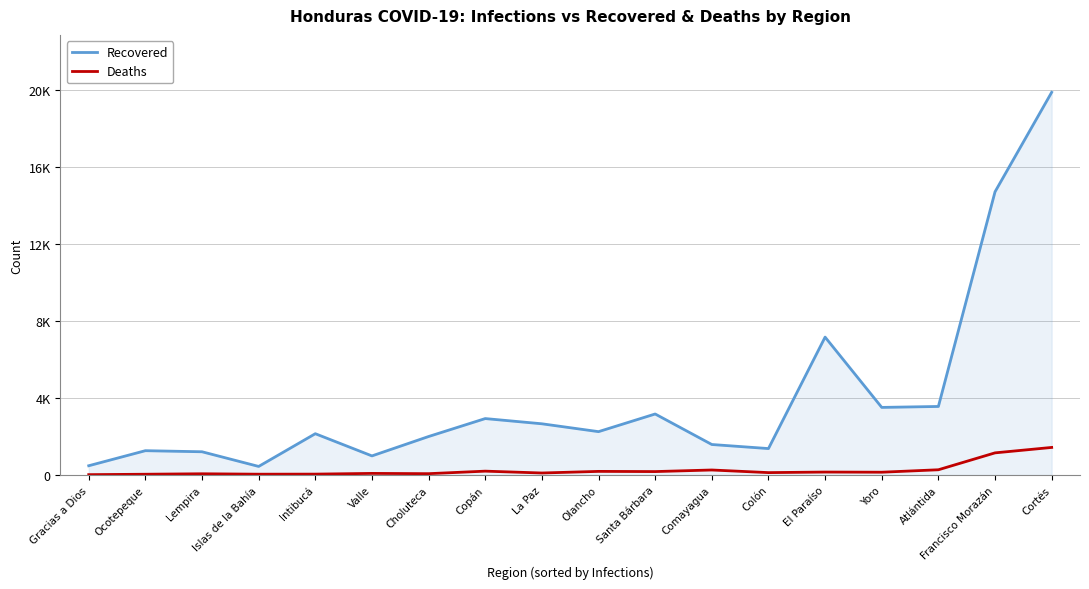

Does the chart display data point markers on the line(s)?

No